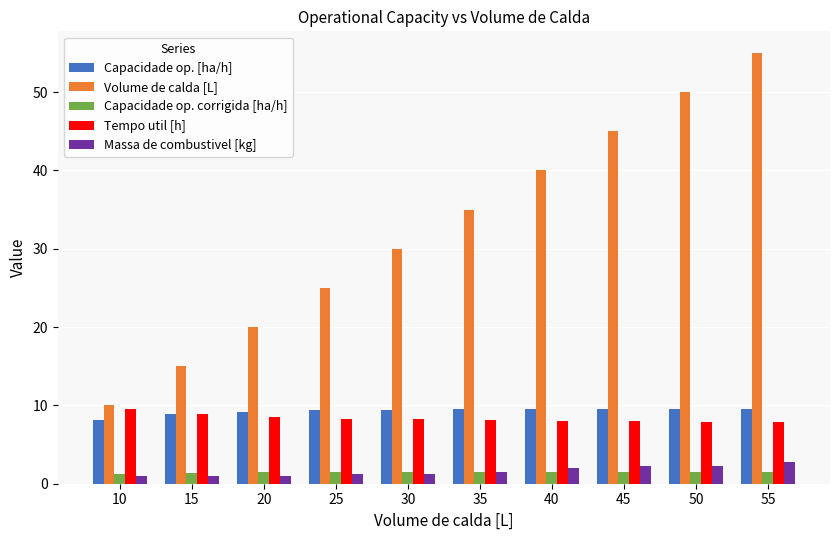

The Capacidade op. corrigida [ha/h] series shows 1.5 at 45. True or false?

True